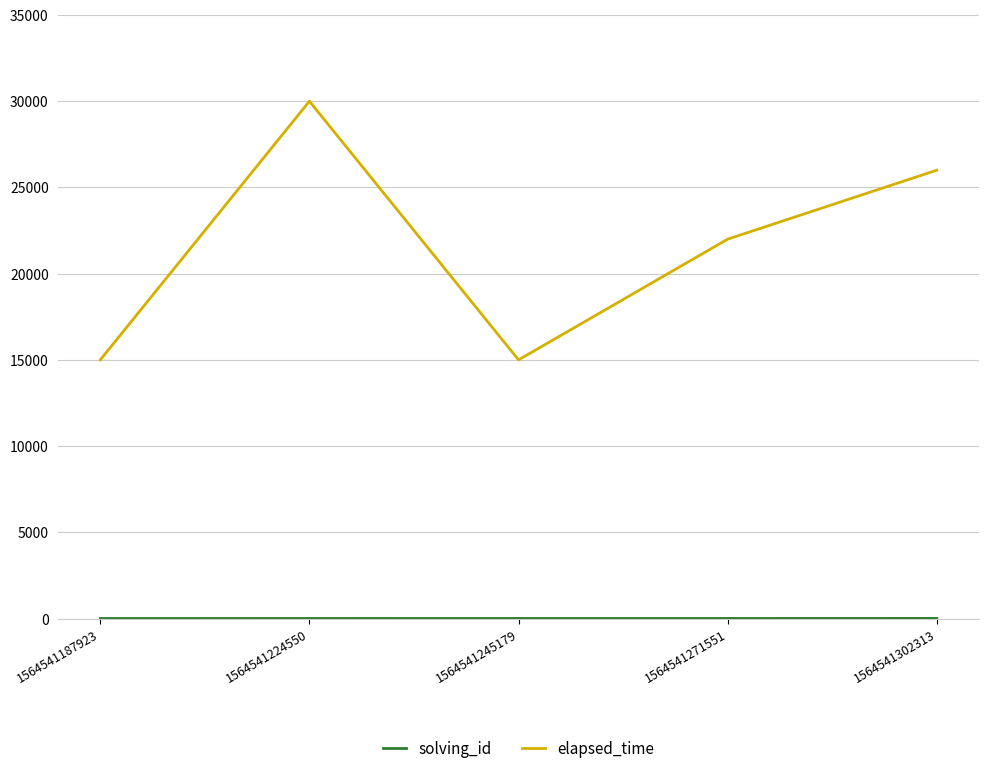

At which label is elapsed_time closest to 22500?

1564541271551